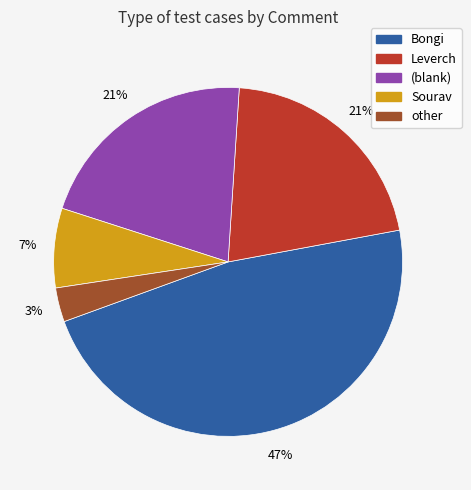

How many segments does this pie chart have?

5